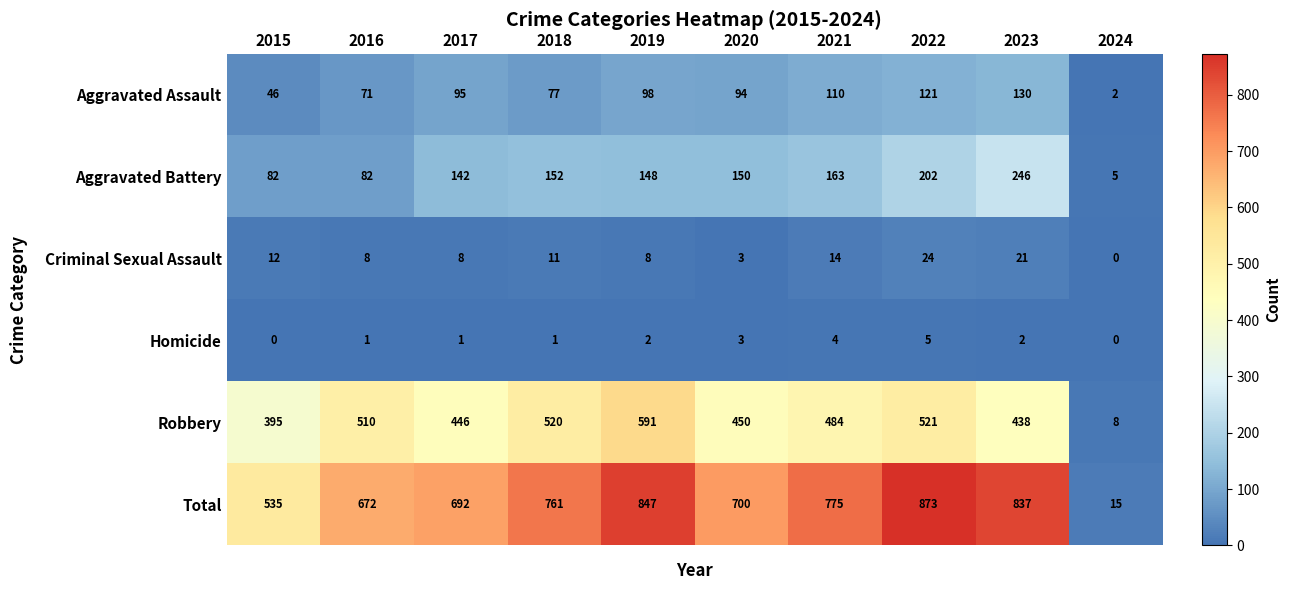

True or false: Aggravated Battery has a value of 142 at 2017.

True